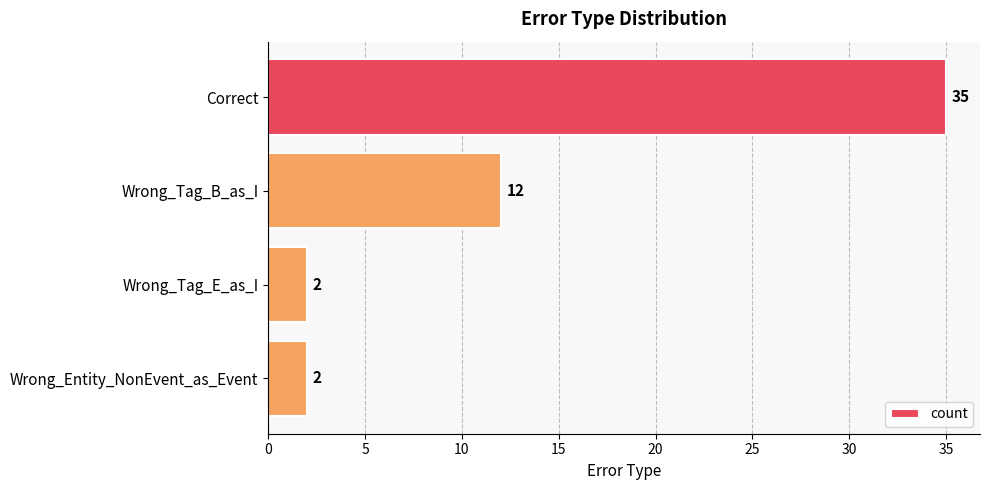

What is the difference between the maximum and minimum values?

33